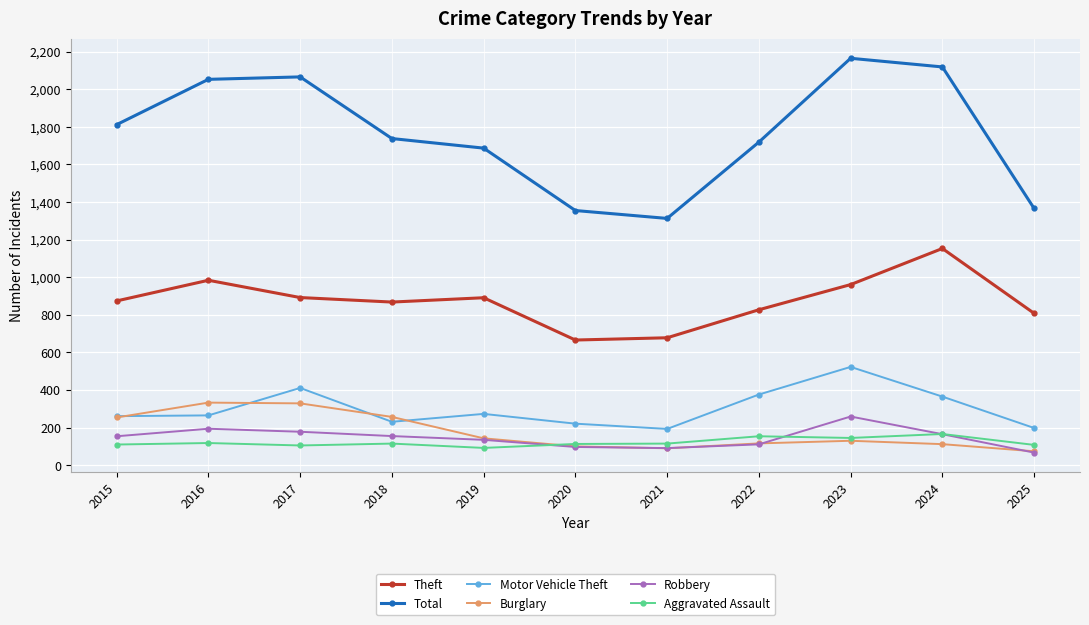

What are all the series names shown in the legend?

Theft, Total, Motor Vehicle Theft, Burglary, Robbery, Aggravated Assault